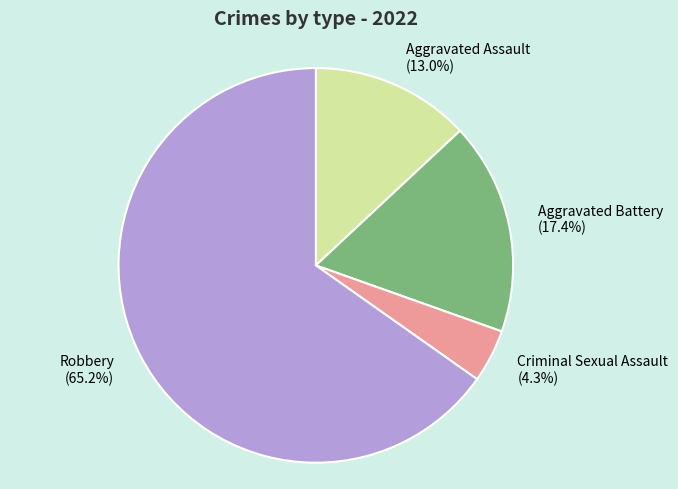

To the nearest percent, what portion does Aggravated Assault represent?

13%